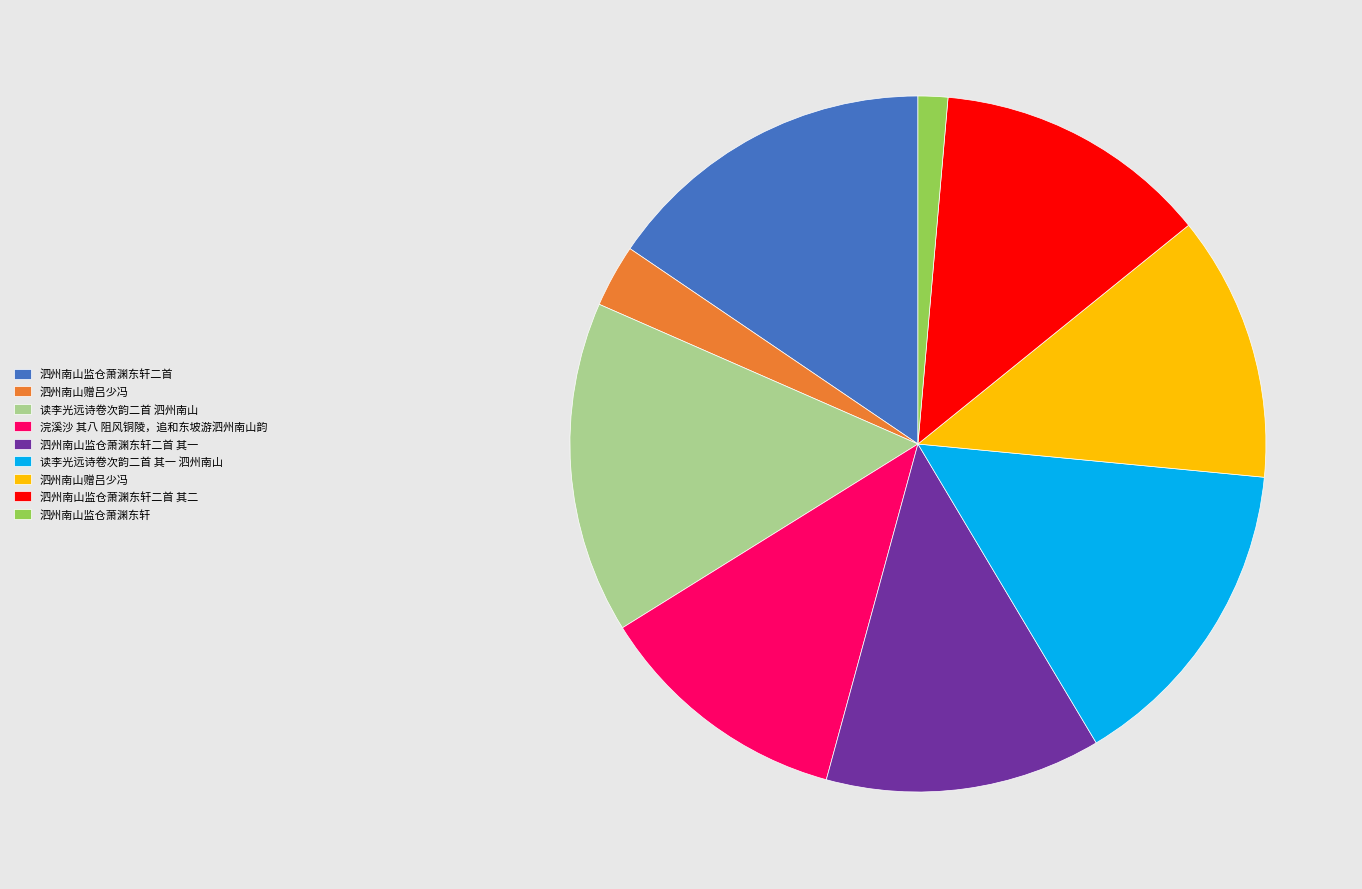

Is there a majority slice in this chart?

No